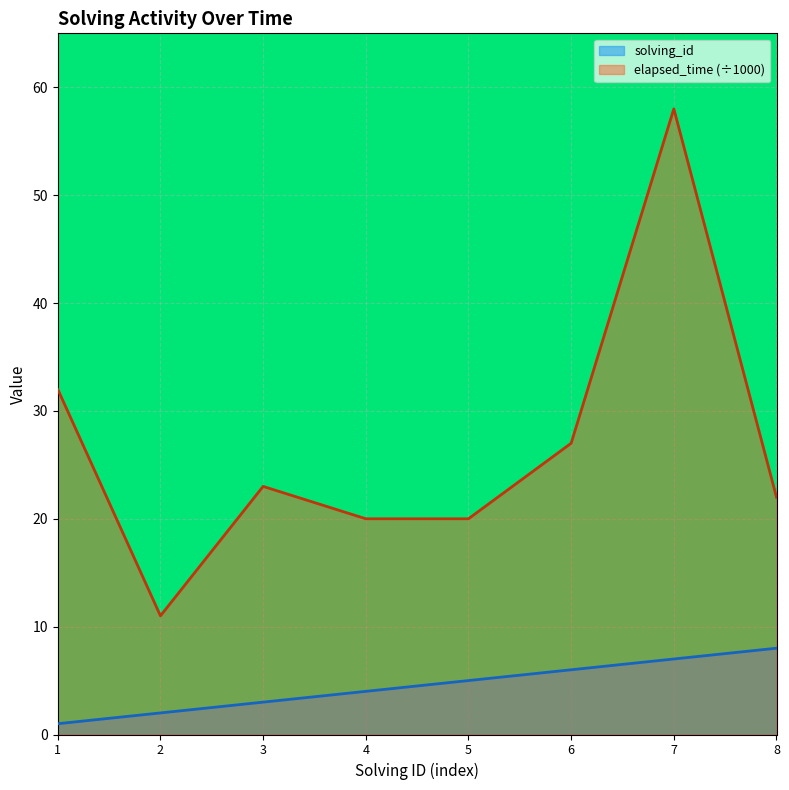

What is the highest value of the elapsed_time series?

58